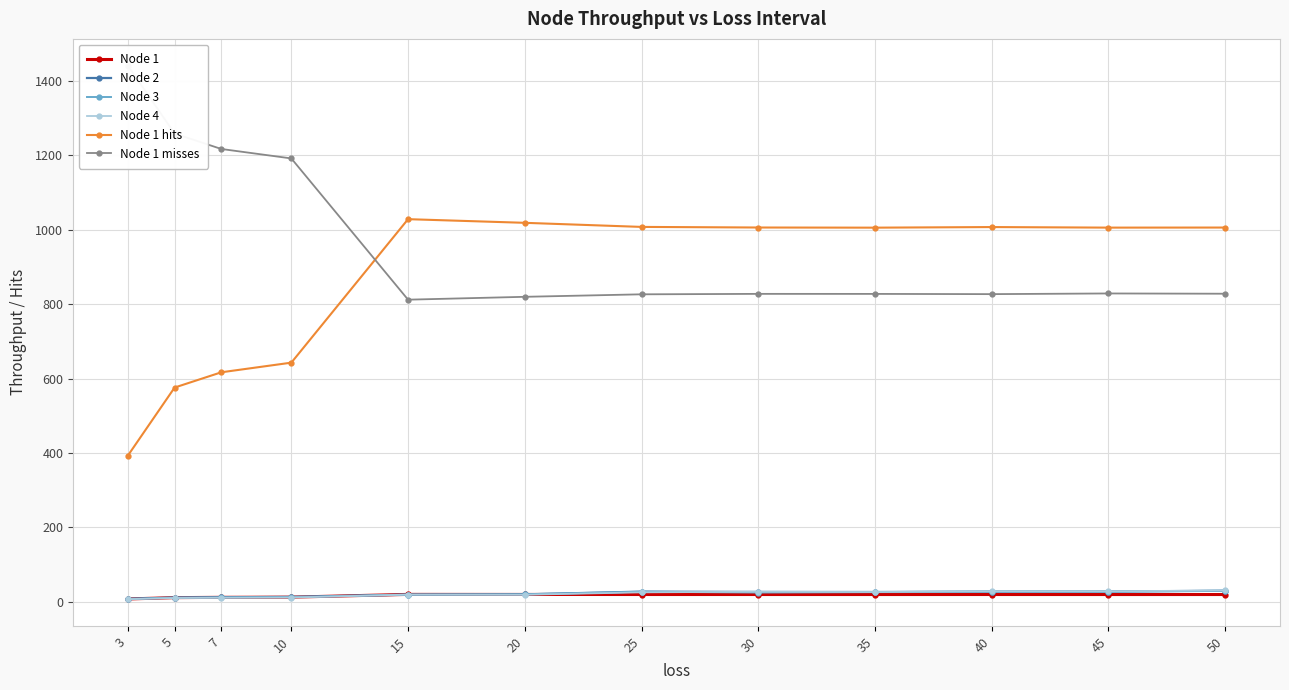

True or false: Node 2 has more than 0 points higher than both neighbors.

True